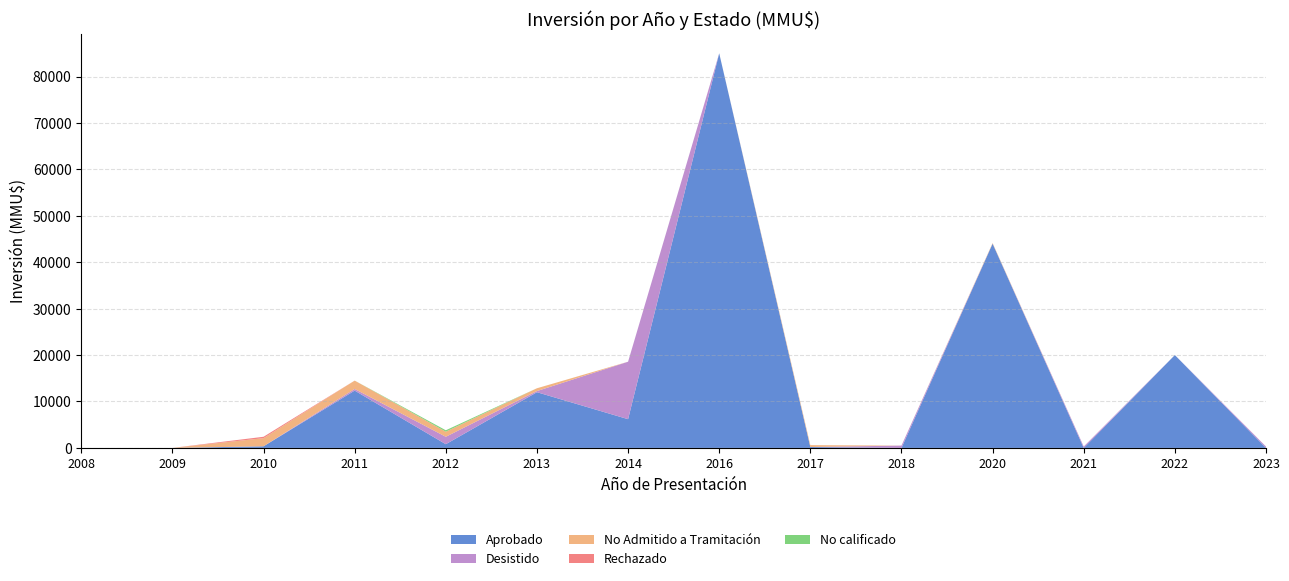

Reading right to left, list all the values displayed in this chart.

Aprobado: 2023=0	2022=20000	2021=0	2020=44000	2018=0	2017=200	2016=85000	2014=6189	2013=12000	2012=800	2011=12350	2010=350	2009=0	2008=0
Desistido: 2023=300	2022=0	2021=300	2020=0	2018=500	2017=0	2016=0	2014=12378	2013=250	2012=1600	2011=350	2010=0	2009=0	2008=0
No Admitido a Tramitación: 2023=0	2022=0	2021=0	2020=126	2018=0	2017=400	2016=0	2014=0	2013=600	2012=1100	2011=1800	2010=1750	2009=0	2008=0
Rechazado: 2023=0	2022=0	2021=0	2020=0	2018=0	2017=0	2016=0	2014=0	2013=0	2012=0	2011=0	2010=300	2009=0	2008=0
No calificado: 2023=0	2022=0	2021=0	2020=0	2018=0	2017=0	2016=0	2014=0	2013=0	2012=300	2011=0	2010=0	2009=0	2008=0